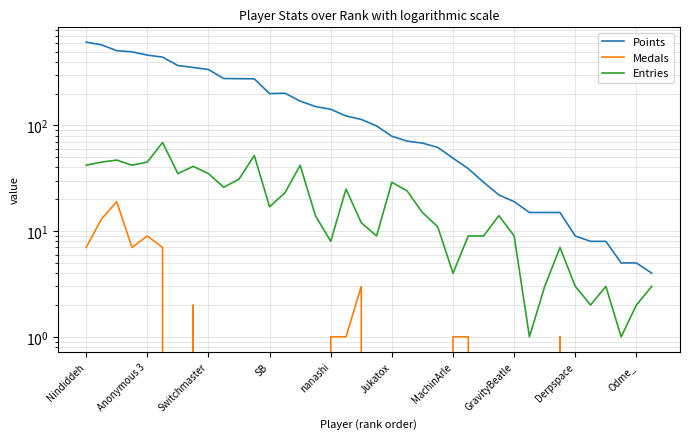

True or false: Entries and Points cross at least once.

False